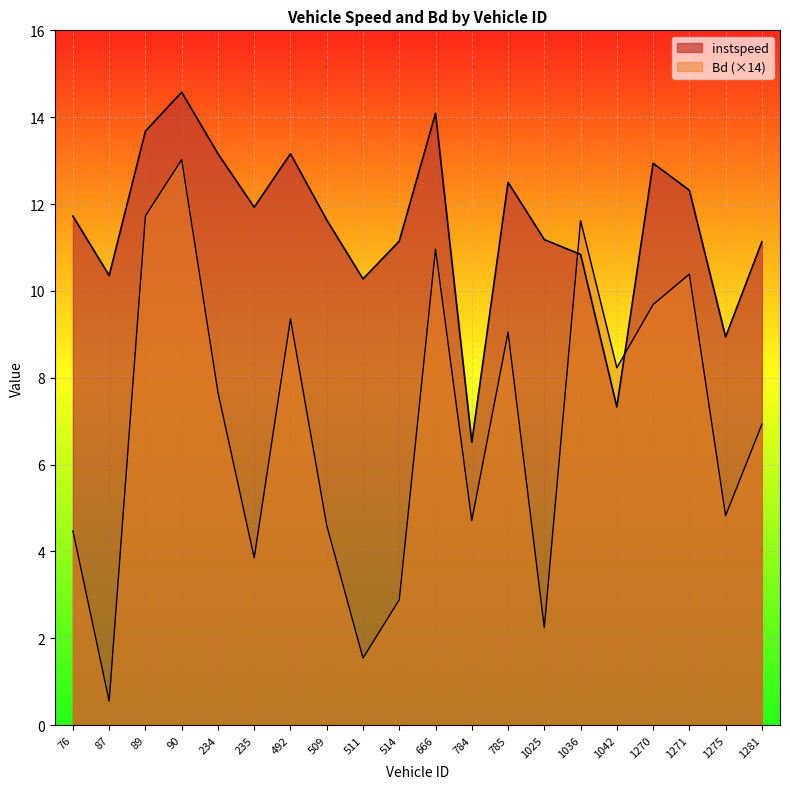

What value does the instspeed series have at 89.0?

13.7